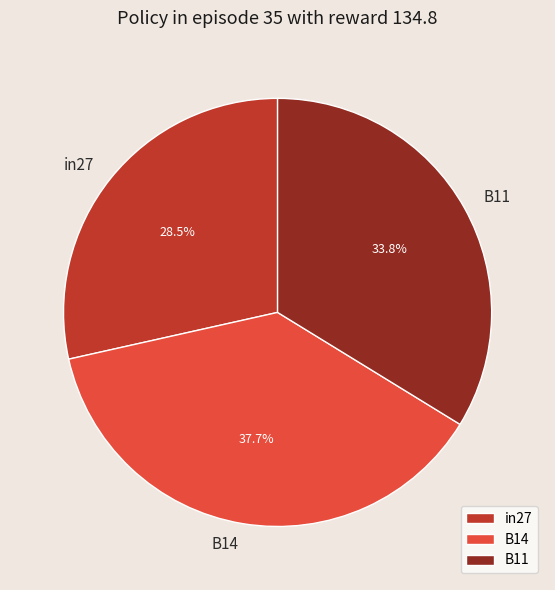

Does B11 account for over 50% of the chart?

No